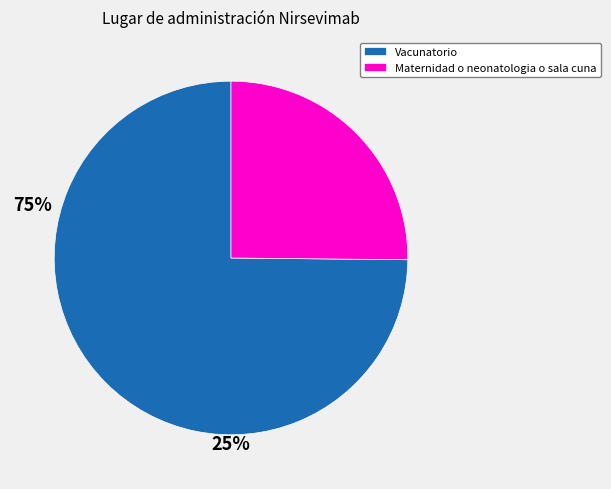

How many segments does this pie chart have?

2